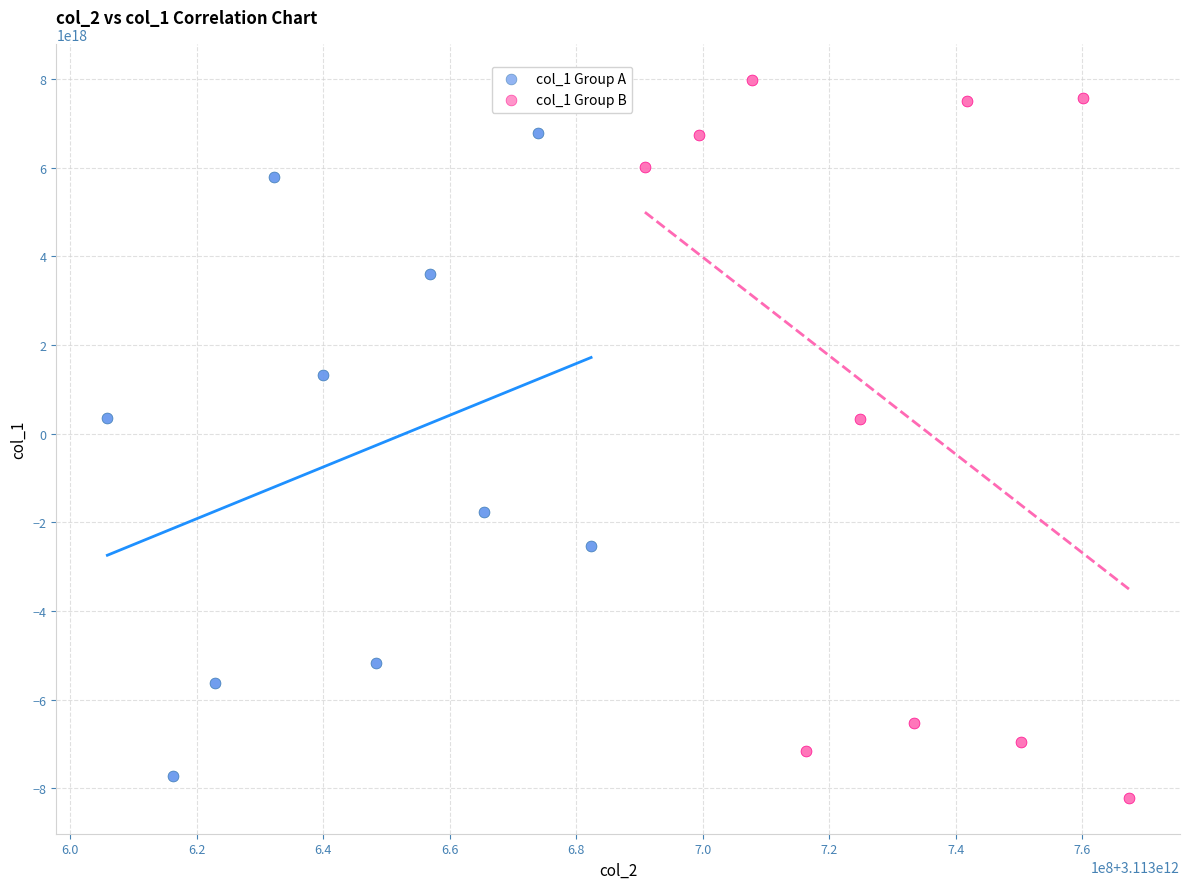

Which series has the largest Y range (max minus min)?

col_1 Group B